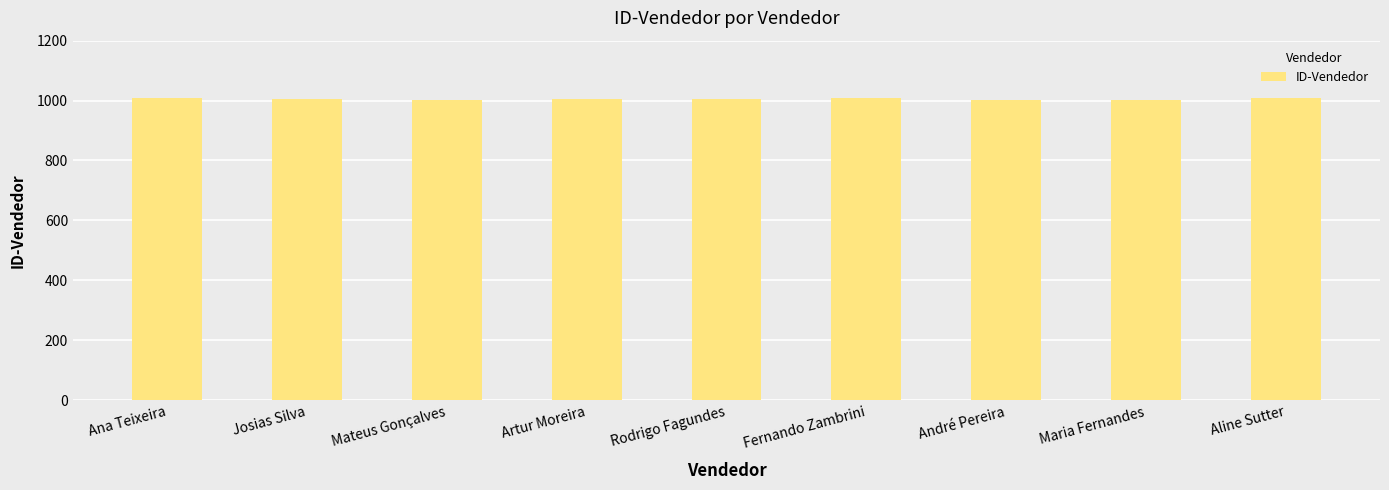

What is the value of the 9th bar from the left?

1009